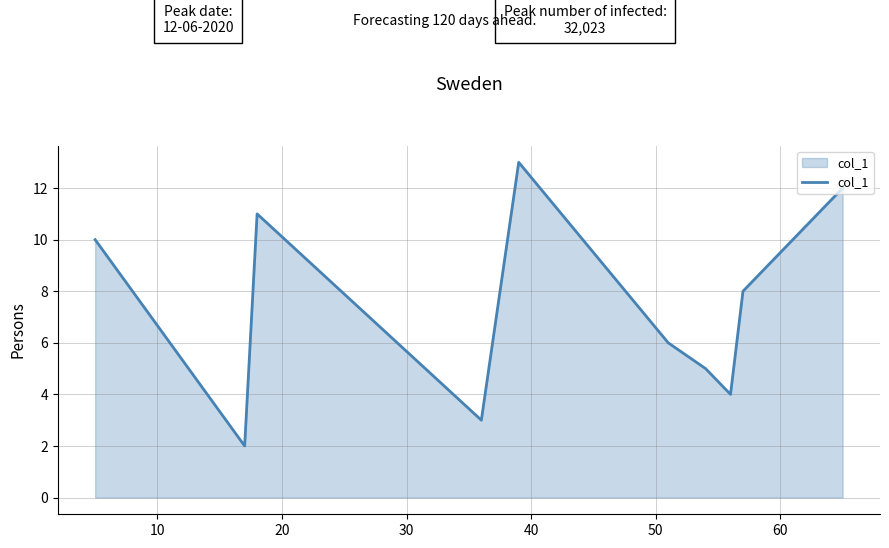

True or false: the data has more than 0 interior local peaks.

True